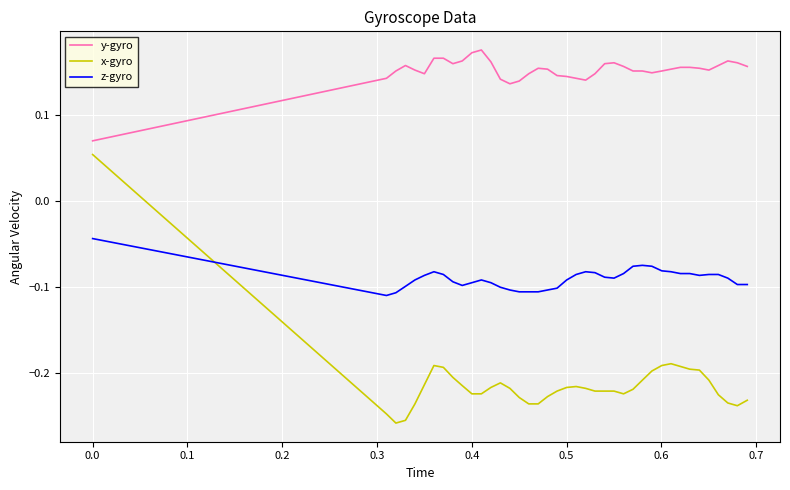

True or false: y-gyro and x-gyro cross at least once.

False